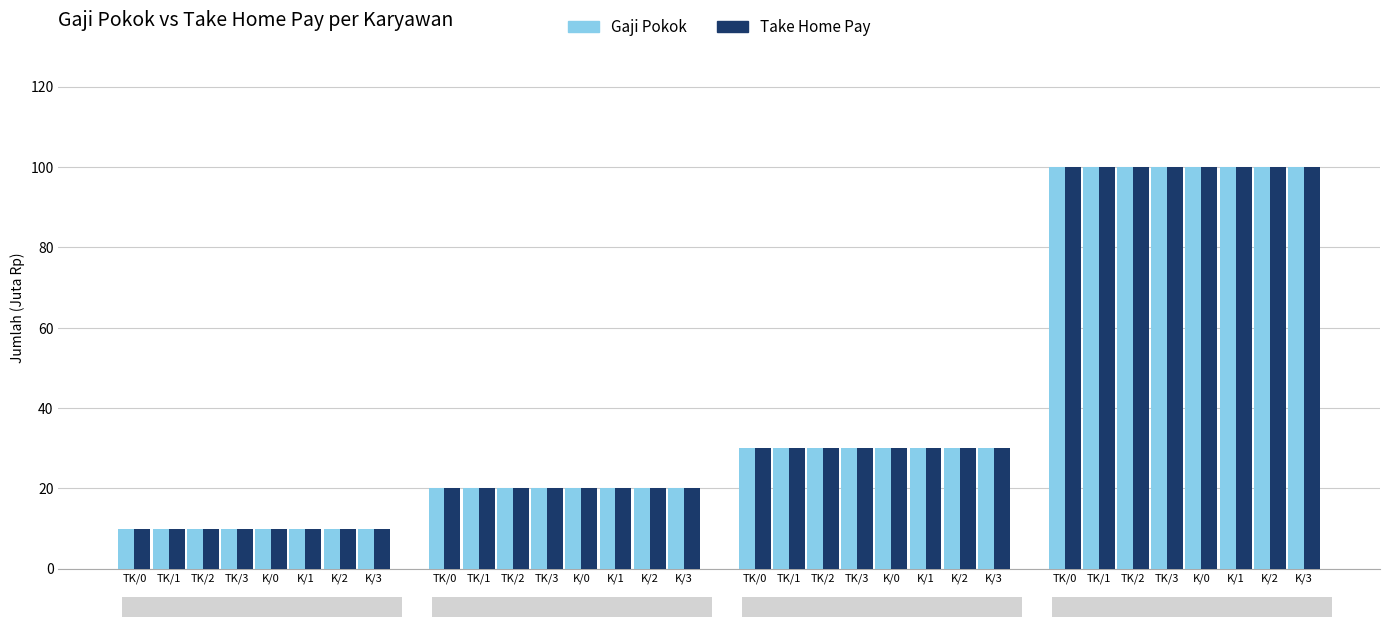

Reading left to right, what are all the values shown in this chart?

Gaji Pokok: TK/0=10.0	TK/1=10.0	TK/2=10.0	TK/3=10.0	K/0=10.0	K/1=10.0	K/2=10.0	K/3=10.0	TK/0=20.0	TK/1=20.0	TK/2=20.0	TK/3=20.0	K/0=20.0	K/1=20.0	K/2=20.0	K/3=20.0	TK/0=30.0	TK/1=30.0	TK/2=30.0	TK/3=30.0	K/0=30.0	K/1=30.0	K/2=30.0	K/3=30.0	TK/0=100.0	TK/1=100.0	TK/2=100.0	TK/3=100.0	K/0=100.0	K/1=100.0	K/2=100.0	K/3=100.0
Take Home Pay: TK/0=10.0	TK/1=10.0	TK/2=10.0	TK/3=10.0	K/0=10.0	K/1=10.0	K/2=10.0	K/3=10.0	TK/0=20.0	TK/1=20.0	TK/2=20.0	TK/3=20.0	K/0=20.0	K/1=20.0	K/2=20.0	K/3=20.0	TK/0=30.0	TK/1=30.0	TK/2=30.0	TK/3=30.0	K/0=30.0	K/1=30.0	K/2=30.0	K/3=30.0	TK/0=100.0	TK/1=100.0	TK/2=100.0	TK/3=100.0	K/0=100.0	K/1=100.0	K/2=100.0	K/3=100.0